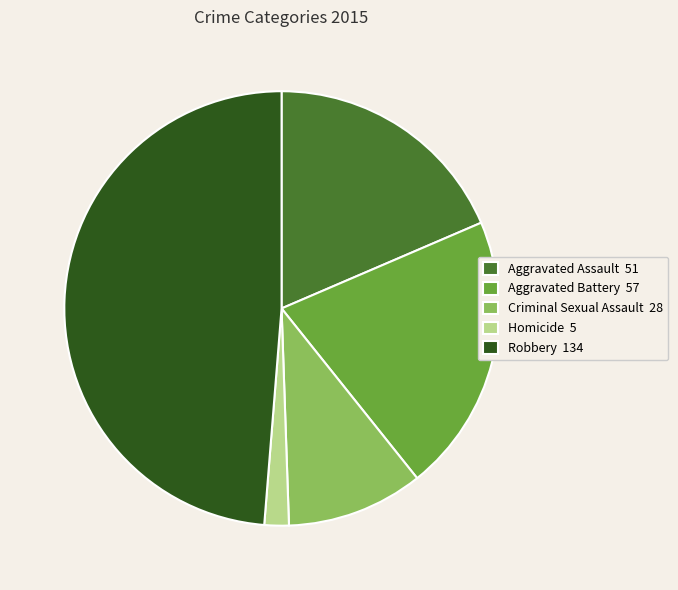

Does Robbery 134 represent more than half of the total?

No